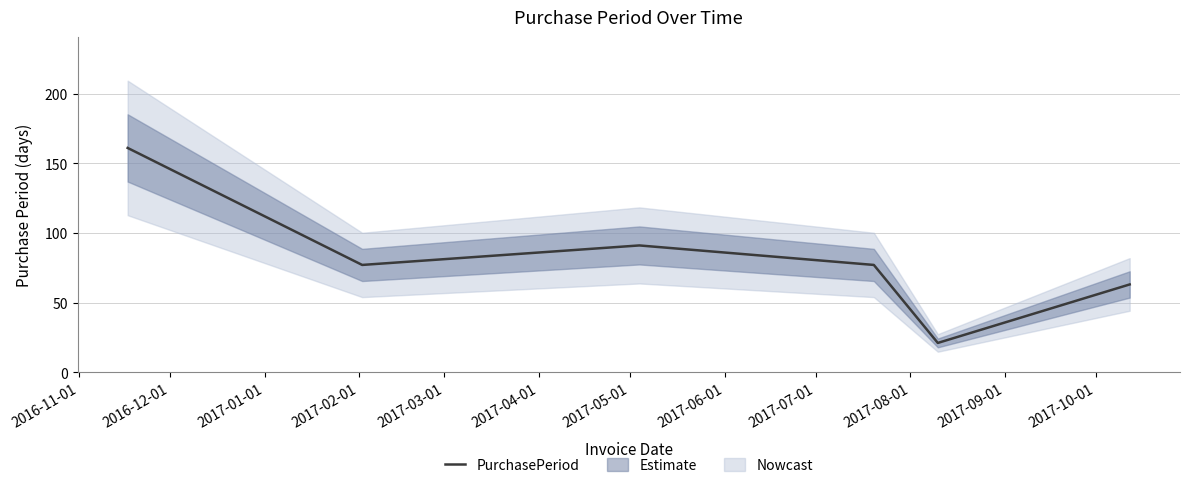

What is the highest value of the PurchasePeriod series?

161